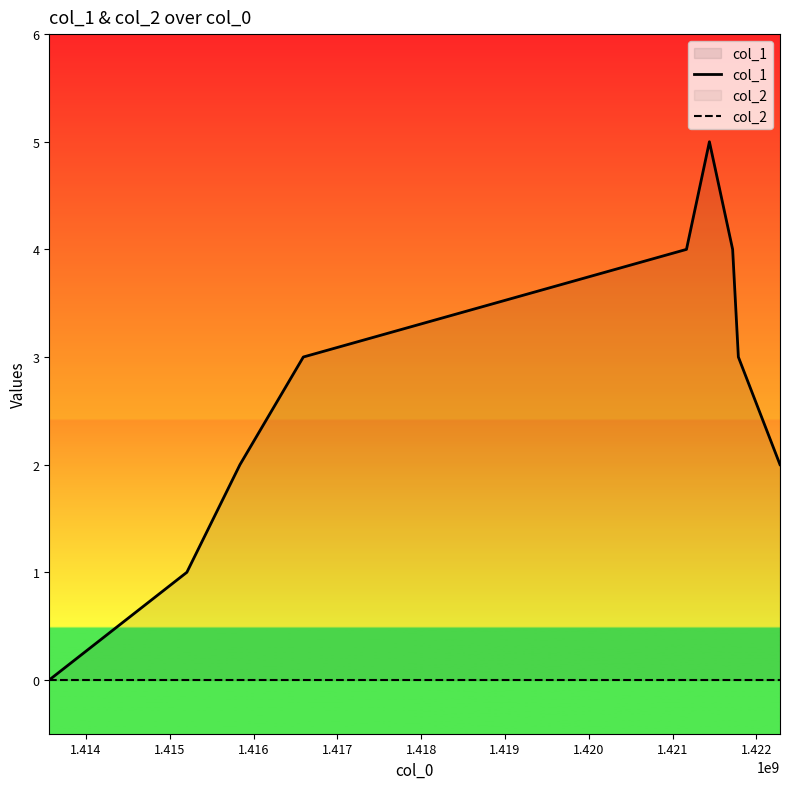

List the series in order of their peak value, highest first.

col_1, col_2